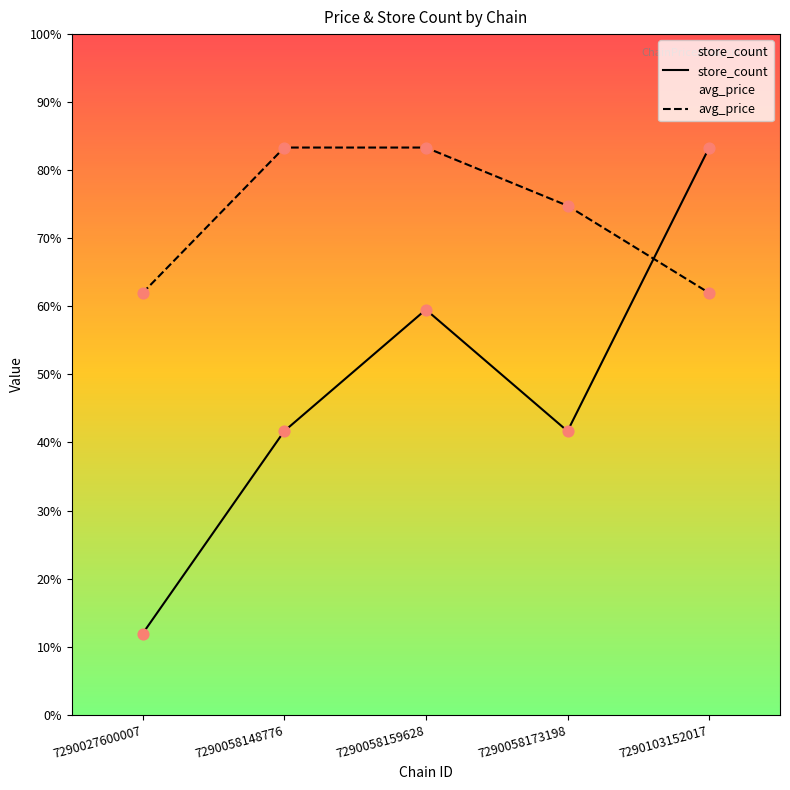

Which series contains the highest Y value?

store_count